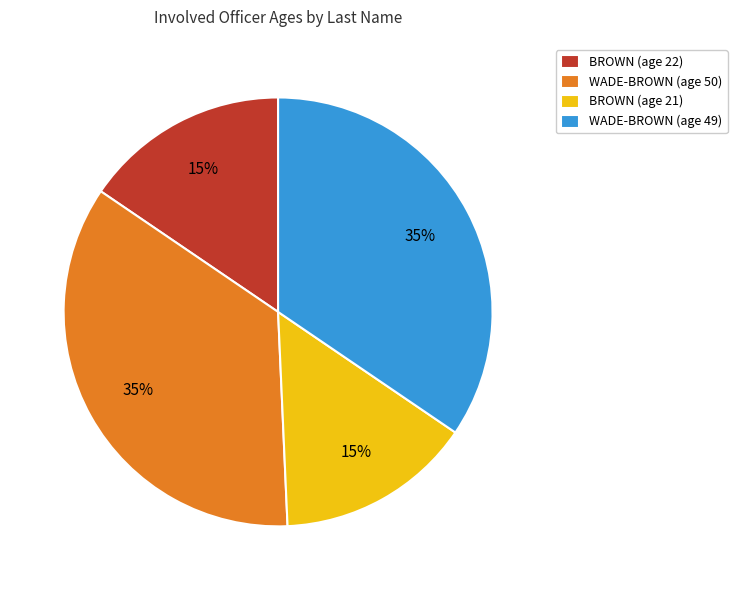

How many slices are in this pie chart?

4